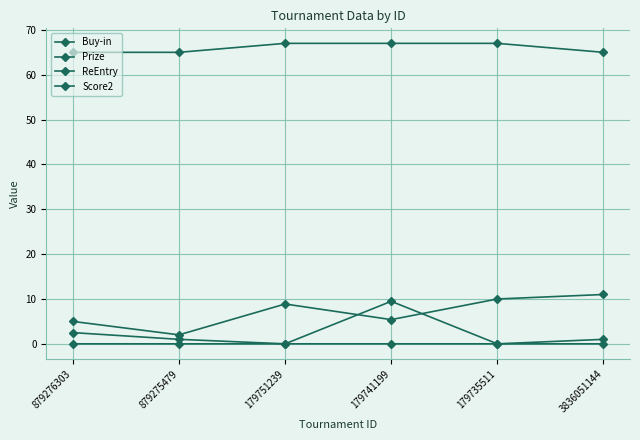

What is the label of the 5th point from the left?

179735511